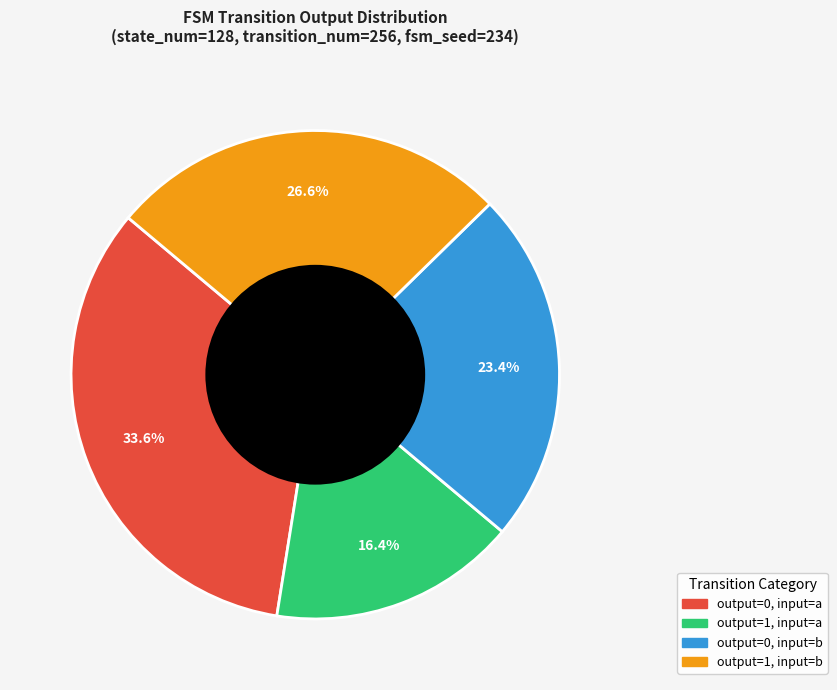

Is there any slice that represents more than half of the pie?

No